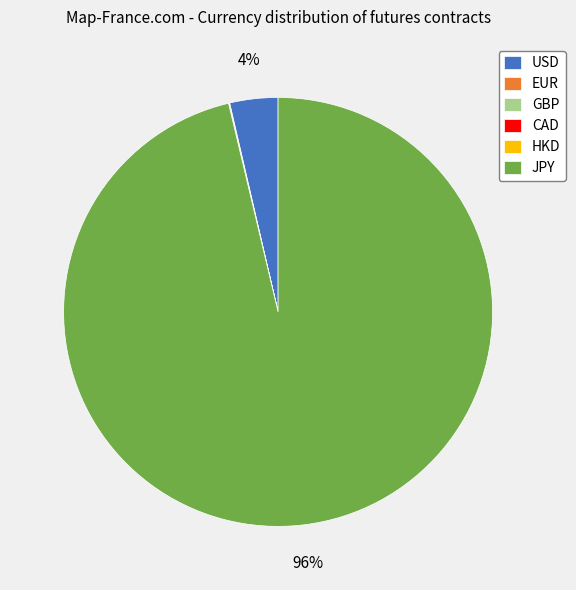

Does any single category account for the majority?

Yes